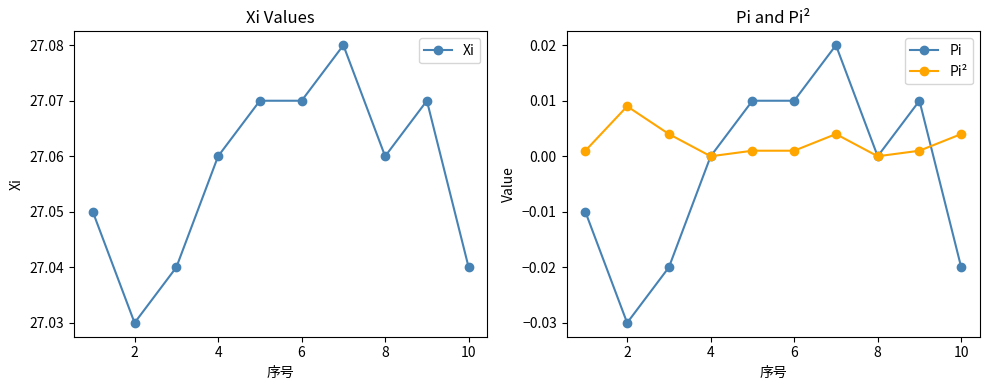

True or false: Xi has a value of 40.4 at 2.

False